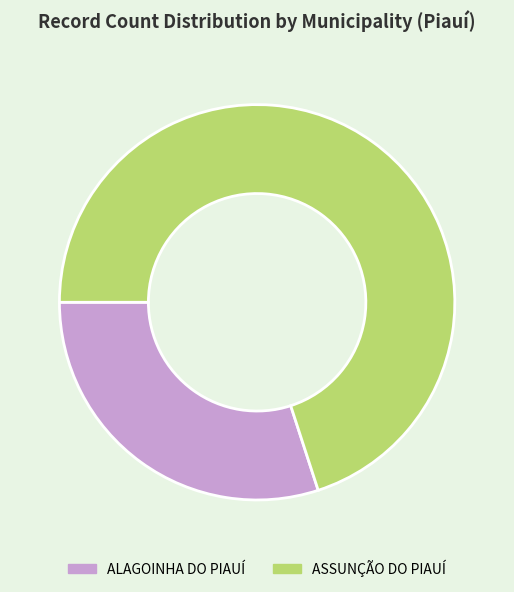

Is it true that ASSUNÇÃO DO PIAUÍ is 70% of the pie?

True